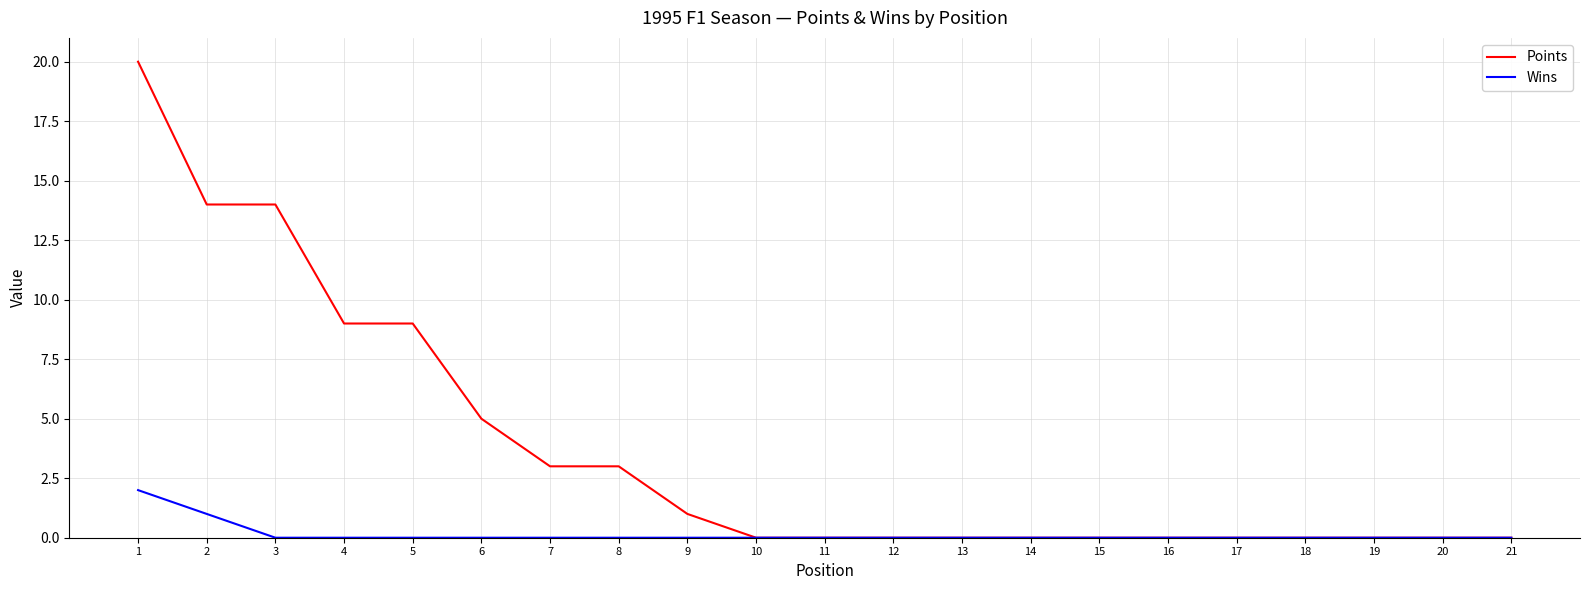

How many series are shown in this chart?

2